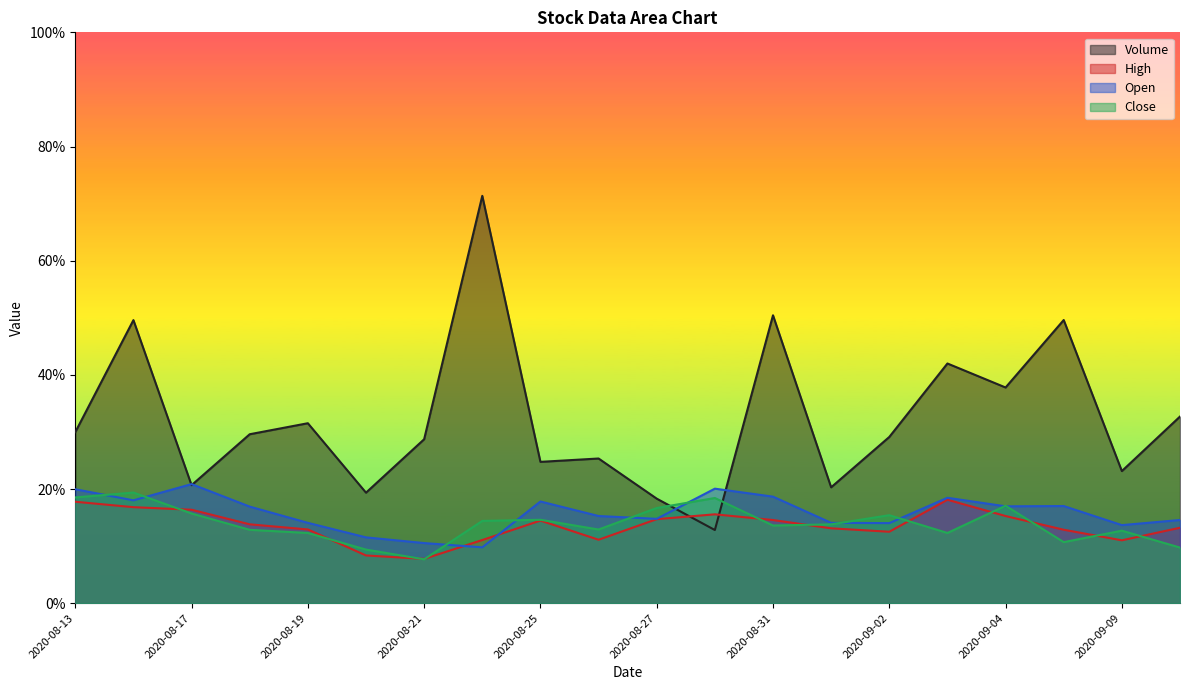

Which has a higher value, 2020-08-25 or 2020-08-20?

2020-08-25